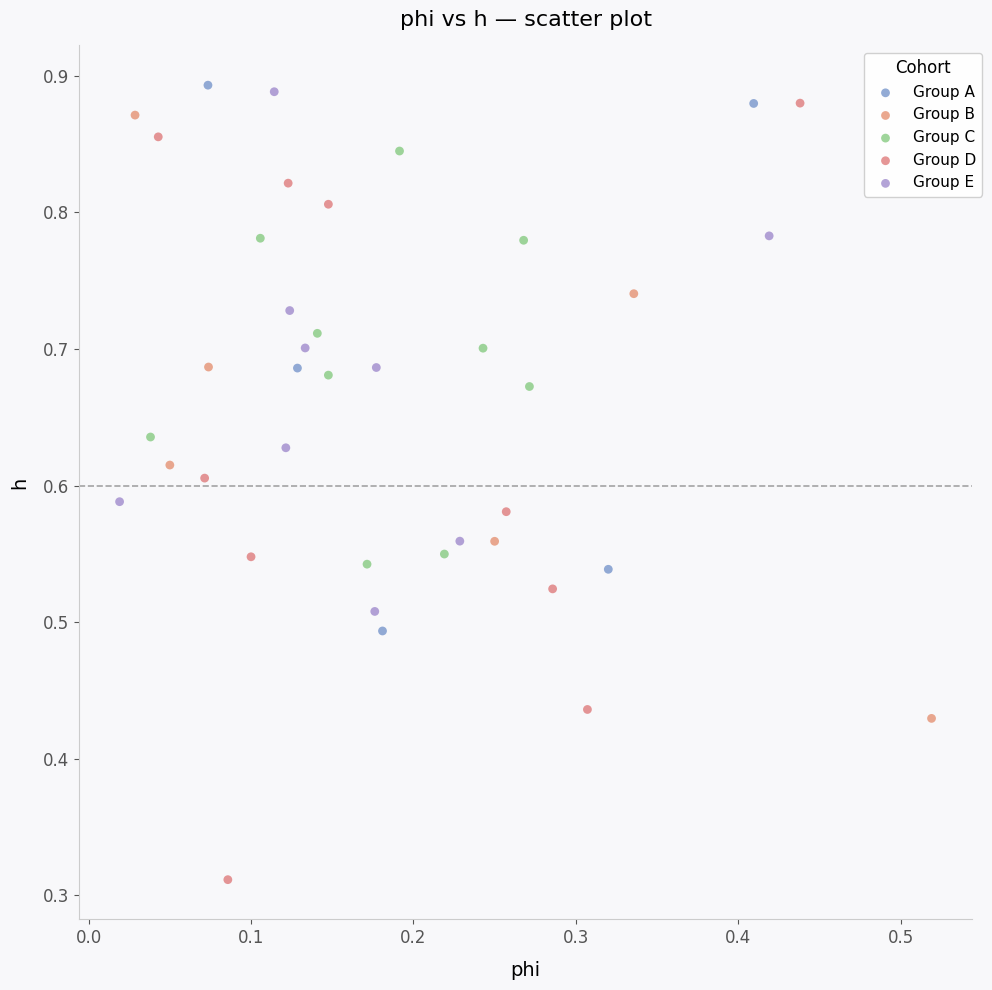

What are all the series names shown in the legend?

Group A, Group B, Group C, Group D, Group E